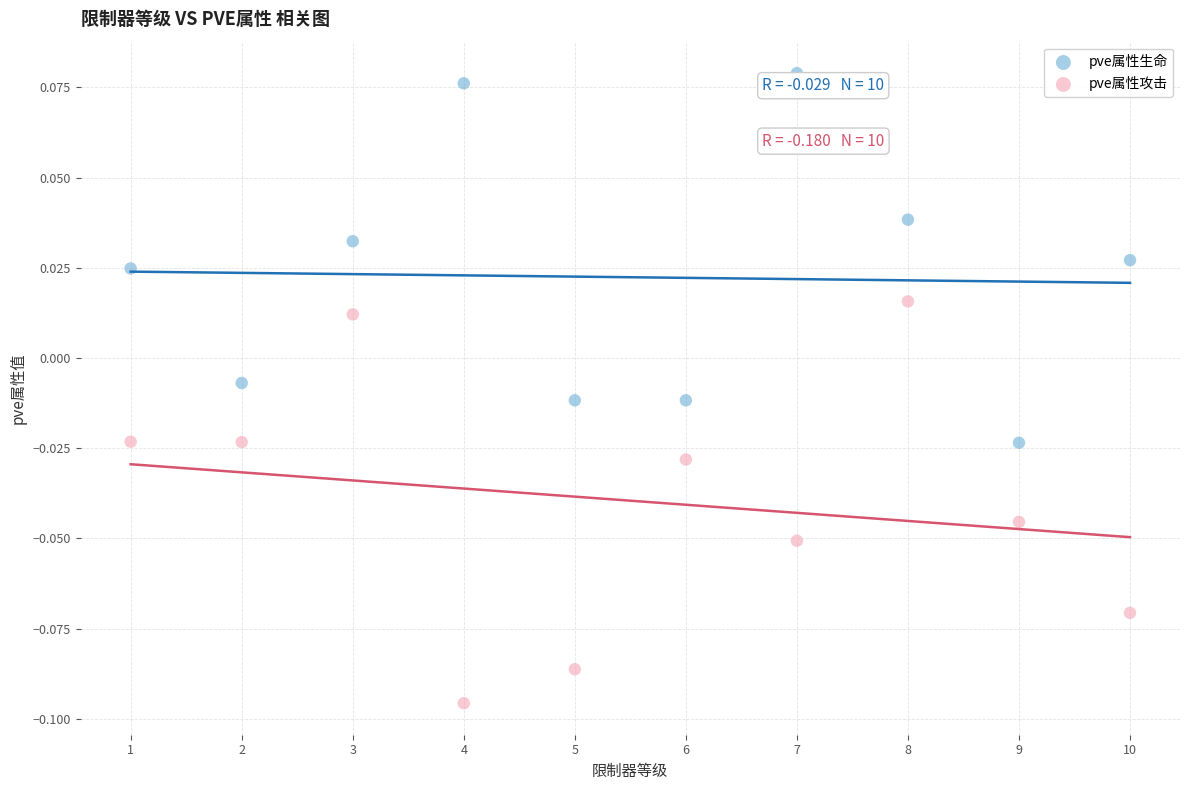

Which series reaches the maximum Y coordinate?

pve属性生命